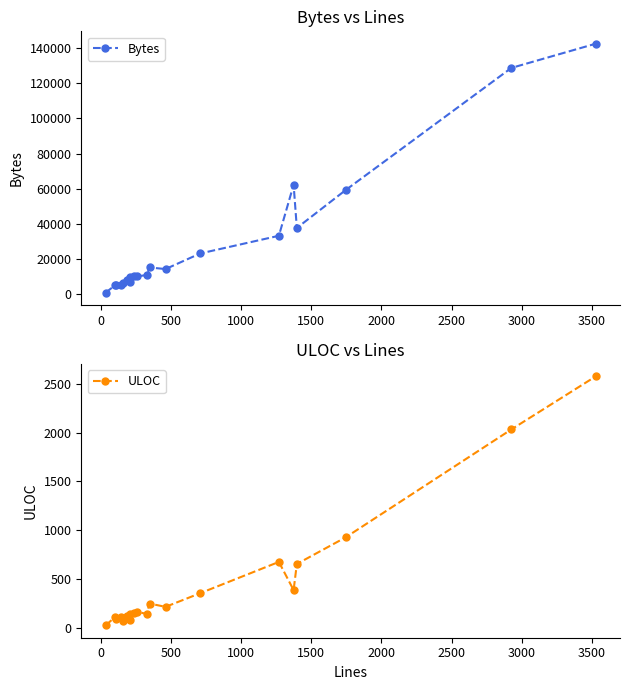

True or false: ULOC has more than 2 interior local peaks.

True